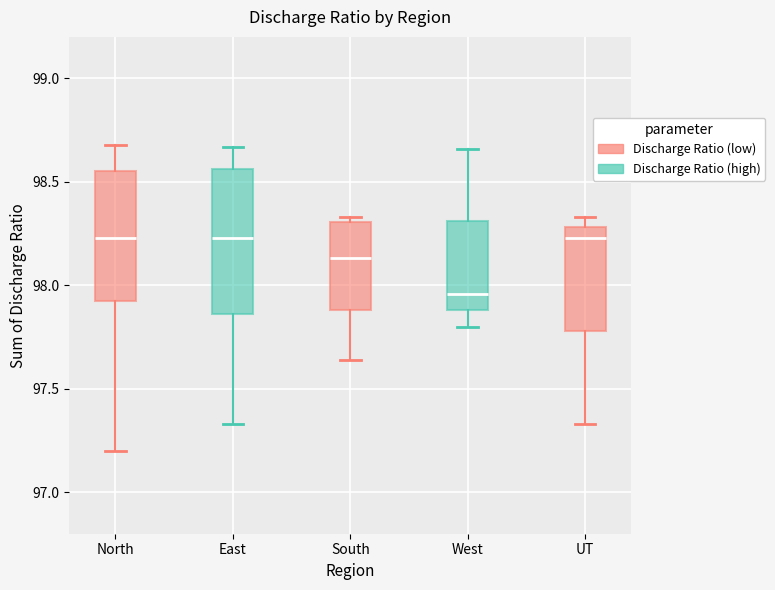

Where does the upper whisker of the box for North end on the y-axis? The values are not printed on the chart, so give them approximately, as read against the axis.

98.70